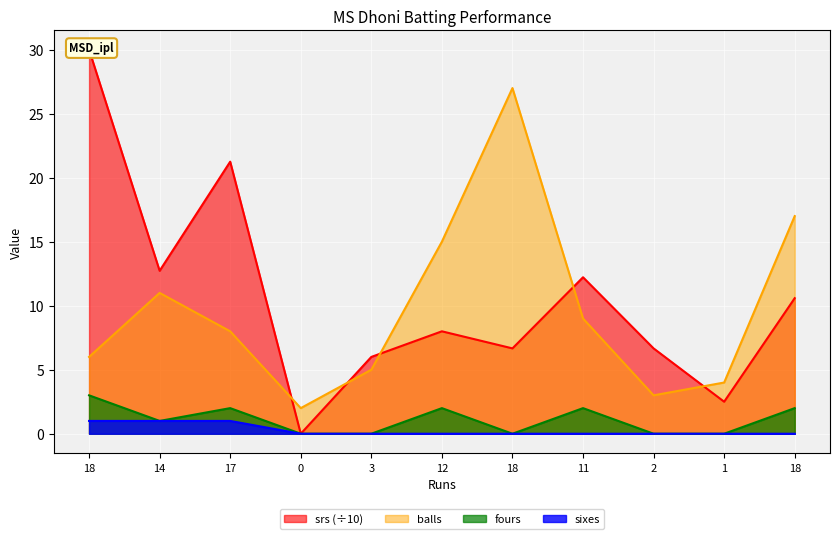

In fours, how many points are higher than both neighbors (excluding endpoints)?

3